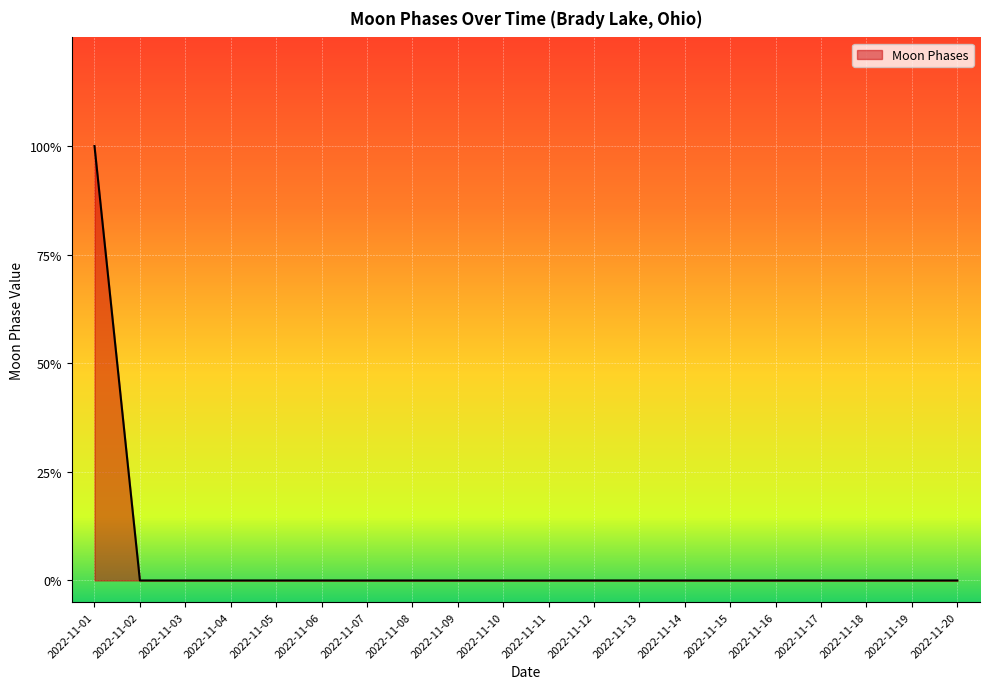

Does the chart have visible grid lines?

Yes